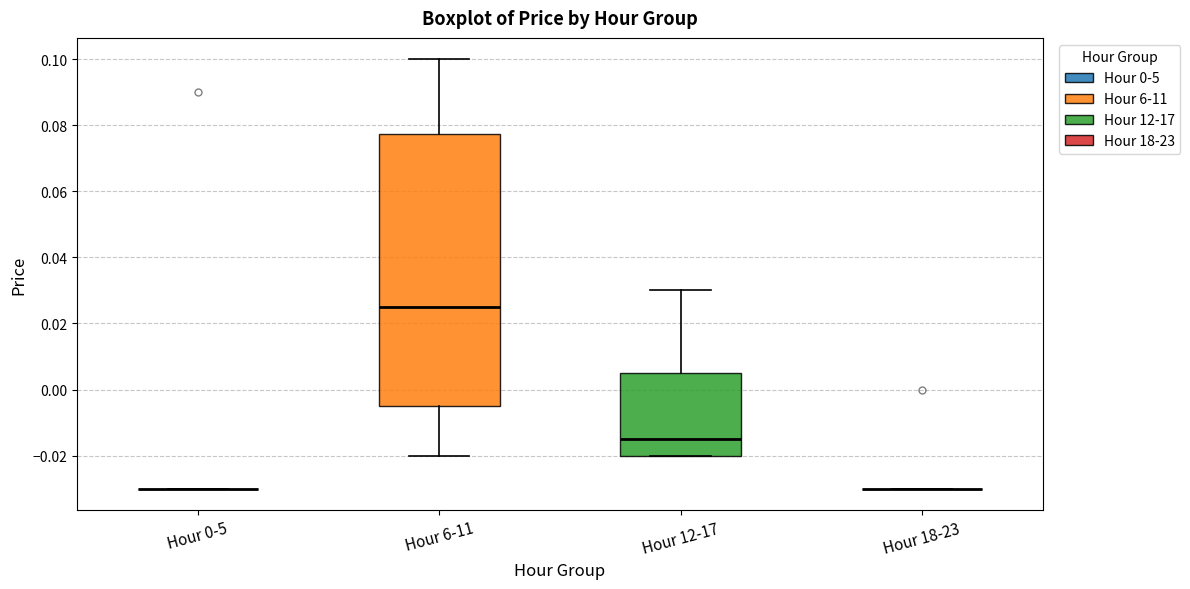

Comparing the boxes themselves (not the whiskers), which one is the tallest?

Hour 6-11